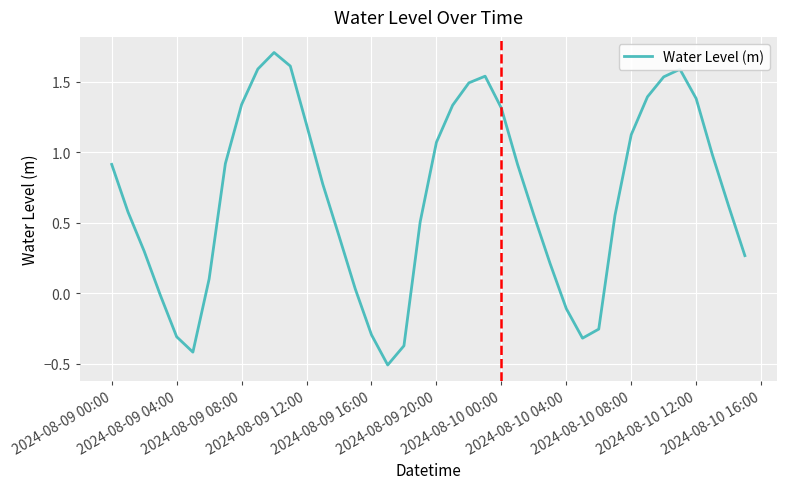

What is the sum of all values?

27.3